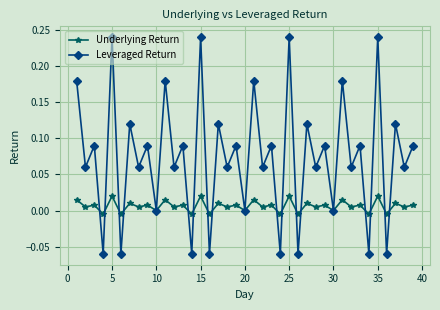

Rank the series by their maximum value, from lowest to highest.

Underlying Return, Leveraged Return